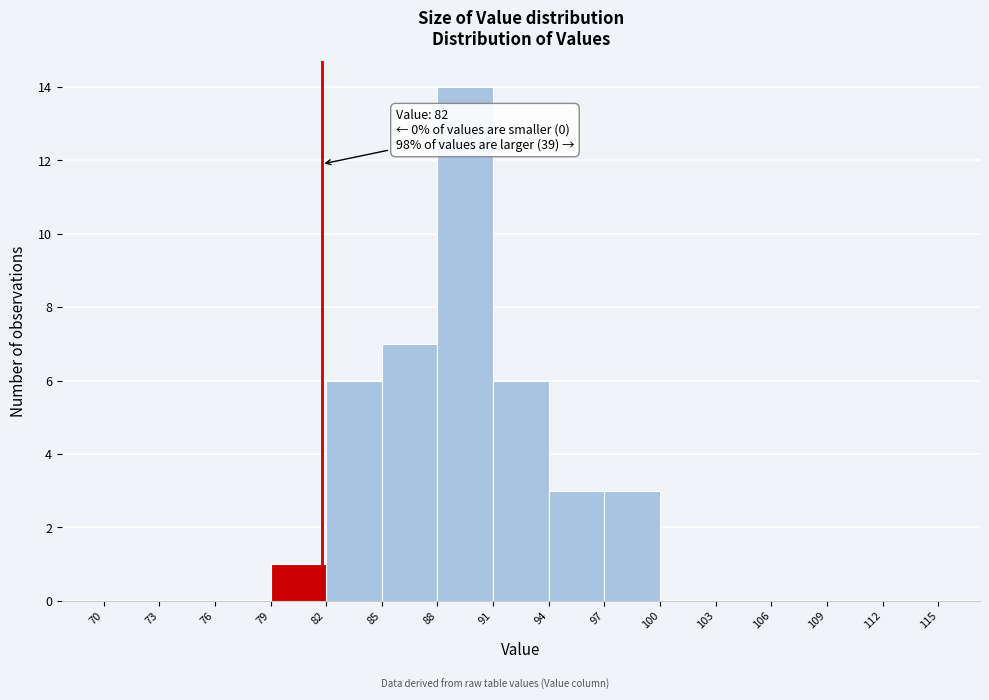

Which range on the x-axis has the tallest bar?

88 to 91